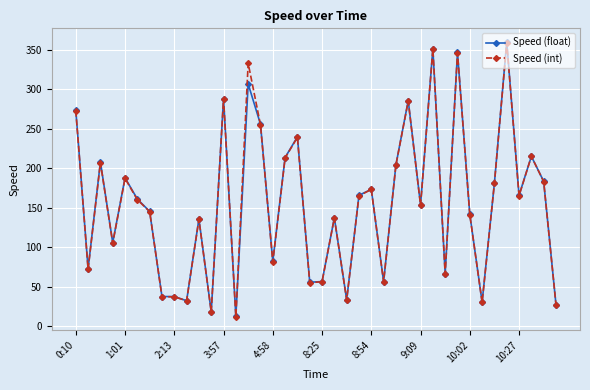

True or false: Speed (float) has more than 0 interior local peaks.

True